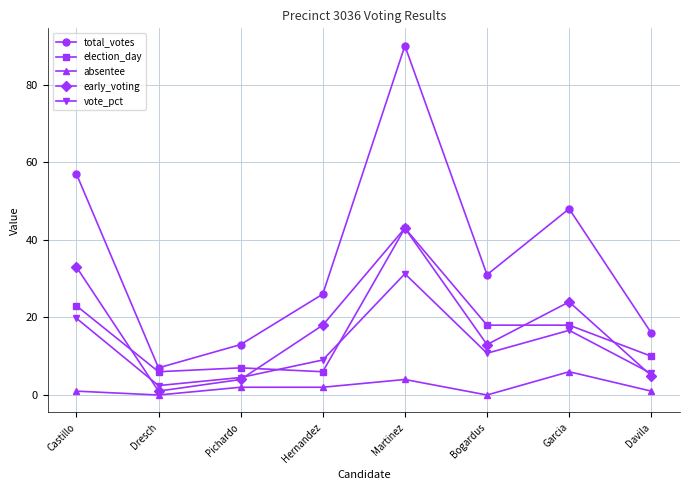

True or false: total_votes and vote_pct intersect in this chart.

False